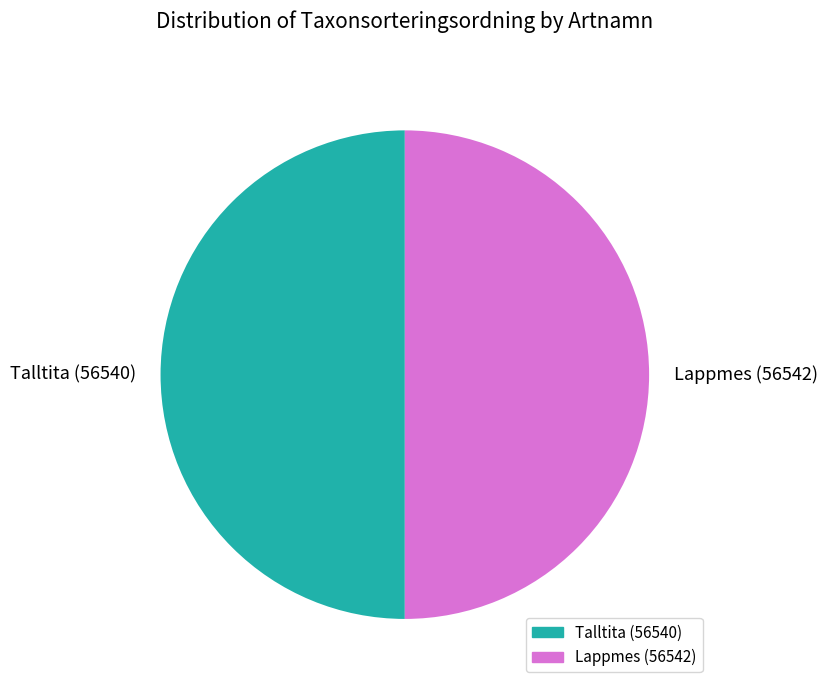

What is the ratio of the value at Talltita (56540) to the value at Lappmes (56542)?

1.0